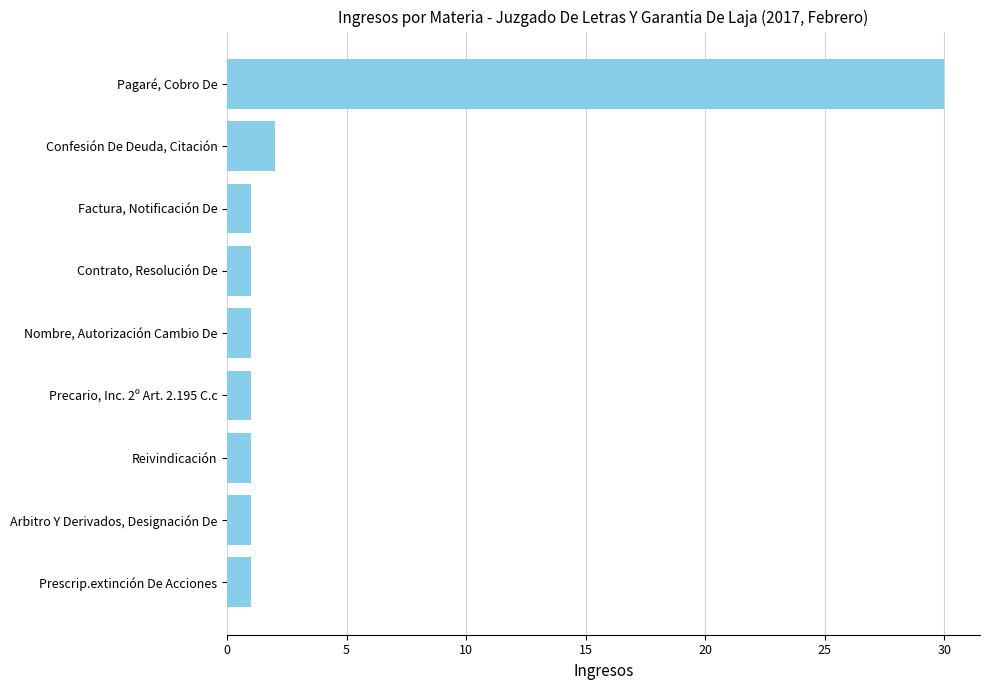

Reading top to bottom, what are all the values shown in this chart?

Pagaré, Cobro De=30	Confesión De Deuda, Citación=2	Factura, Notificación De=1	Contrato, Resolución De=1	Nombre, Autorización Cambio De=1	Precario, Inc. 2º Art. 2.195 C.c=1	Reivindicación=1	Arbitro Y Derivados, Designación De=1	Prescrip.extinción De Acciones=1